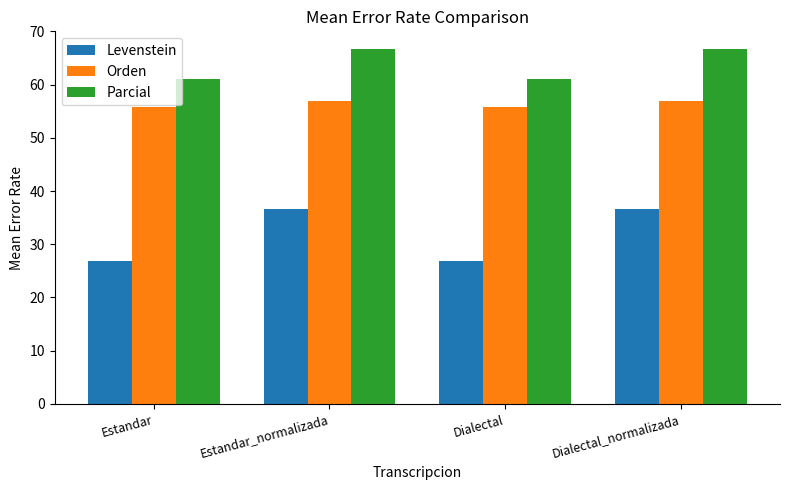

What is the spread (max minus min) of values at Dialectal?

34.2